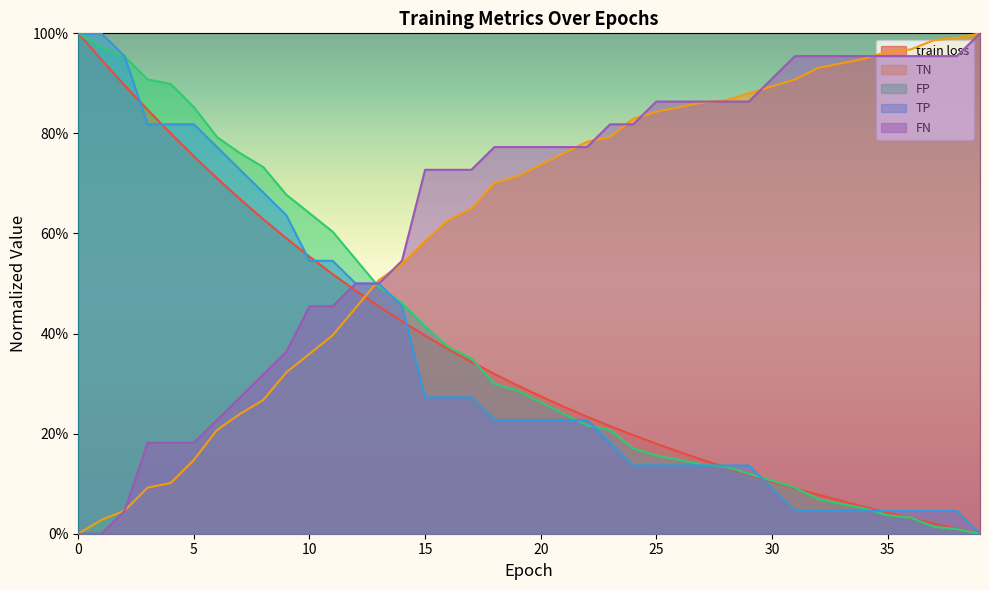

Reading right to left, what are all the values shown in this chart?

train loss: 39=0.0	38=0.0	37=0.0	36=0.0	35=0.0	34=0.1	33=0.1	32=0.1	31=0.1	30=0.1	29=0.1	28=0.1	27=0.1	26=0.2	25=0.2	24=0.2	23=0.2	22=0.2	21=0.3	20=0.3	19=0.3	18=0.3	17=0.3	16=0.4	15=0.4	14=0.4	13=0.5	12=0.5	11=0.5	10=0.6	9=0.6	8=0.6	7=0.7	6=0.7	5=0.8	4=0.8	3=0.8	2=0.9	1=0.9	0=1.0
TN: 39=1.0	38=1.0	37=1.0	36=1.0	35=1.0	34=0.9	33=0.9	32=0.9	31=0.9	30=0.9	29=0.9	28=0.9	27=0.9	26=0.9	25=0.8	24=0.8	23=0.8	22=0.8	21=0.8	20=0.7	19=0.7	18=0.7	17=0.6	16=0.6	15=0.6	14=0.5	13=0.5	12=0.5	11=0.4	10=0.4	9=0.3	8=0.3	7=0.2	6=0.2	5=0.1	4=0.1	3=0.1	2=0.0	1=0.0	0=0.0
FP: 39=0.0	38=0.0	37=0.0	36=0.0	35=0.0	34=0.1	33=0.1	32=0.1	31=0.1	30=0.1	29=0.1	28=0.1	27=0.1	26=0.1	25=0.2	24=0.2	23=0.2	22=0.2	21=0.2	20=0.3	19=0.3	18=0.3	17=0.4	16=0.4	15=0.4	14=0.5	13=0.5	12=0.5	11=0.6	10=0.6	9=0.7	8=0.7	7=0.8	6=0.8	5=0.9	4=0.9	3=0.9	2=1.0	1=1.0	0=1.0
TP: 39=0.0	38=0.0	37=0.0	36=0.0	35=0.0	34=0.0	33=0.0	32=0.0	31=0.0	30=0.1	29=0.1	28=0.1	27=0.1	26=0.1	25=0.1	24=0.1	23=0.2	22=0.2	21=0.2	20=0.2	19=0.2	18=0.2	17=0.3	16=0.3	15=0.3	14=0.5	13=0.5	12=0.5	11=0.5	10=0.5	9=0.6	8=0.7	7=0.7	6=0.8	5=0.8	4=0.8	3=0.8	2=1.0	1=1.0	0=1.0
FN: 39=1.0	38=1.0	37=1.0	36=1.0	35=1.0	34=1.0	33=1.0	32=1.0	31=1.0	30=0.9	29=0.9	28=0.9	27=0.9	26=0.9	25=0.9	24=0.8	23=0.8	22=0.8	21=0.8	20=0.8	19=0.8	18=0.8	17=0.7	16=0.7	15=0.7	14=0.5	13=0.5	12=0.5	11=0.5	10=0.5	9=0.4	8=0.3	7=0.3	6=0.2	5=0.2	4=0.2	3=0.2	2=0.0	1=0.0	0=0.0